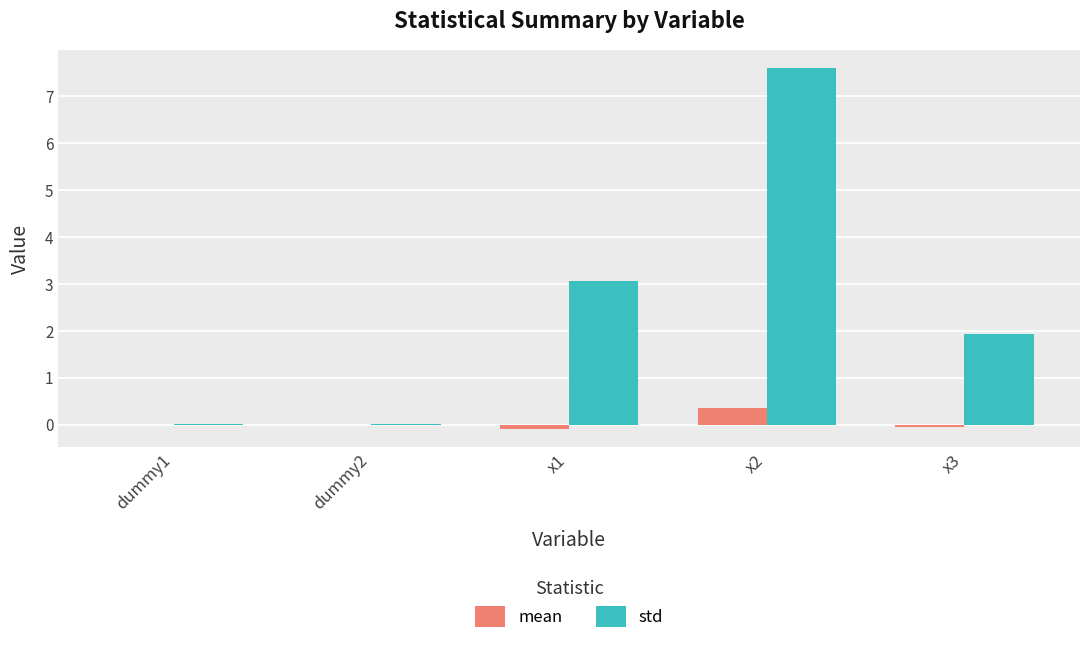

What is the sum of the mean values at dummy1 and x1?

-0.1